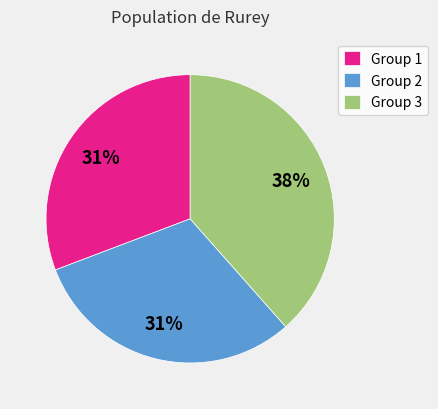

To the nearest percent, what percentage of the pie is Group 3?

38%